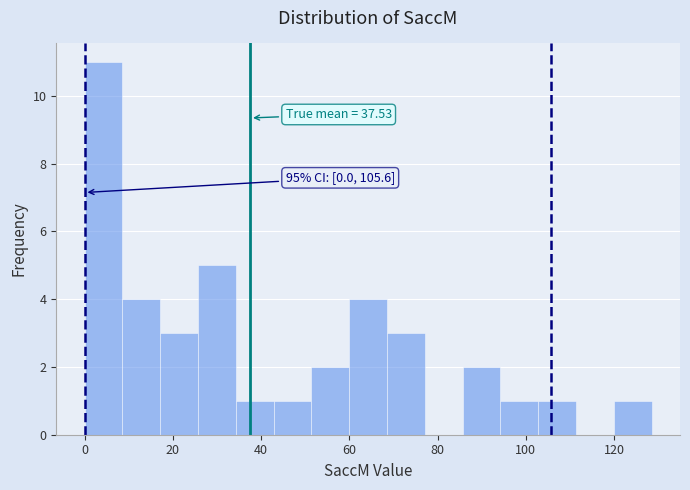

Over which range of the x-axis is the bar tallest?

0 to 8